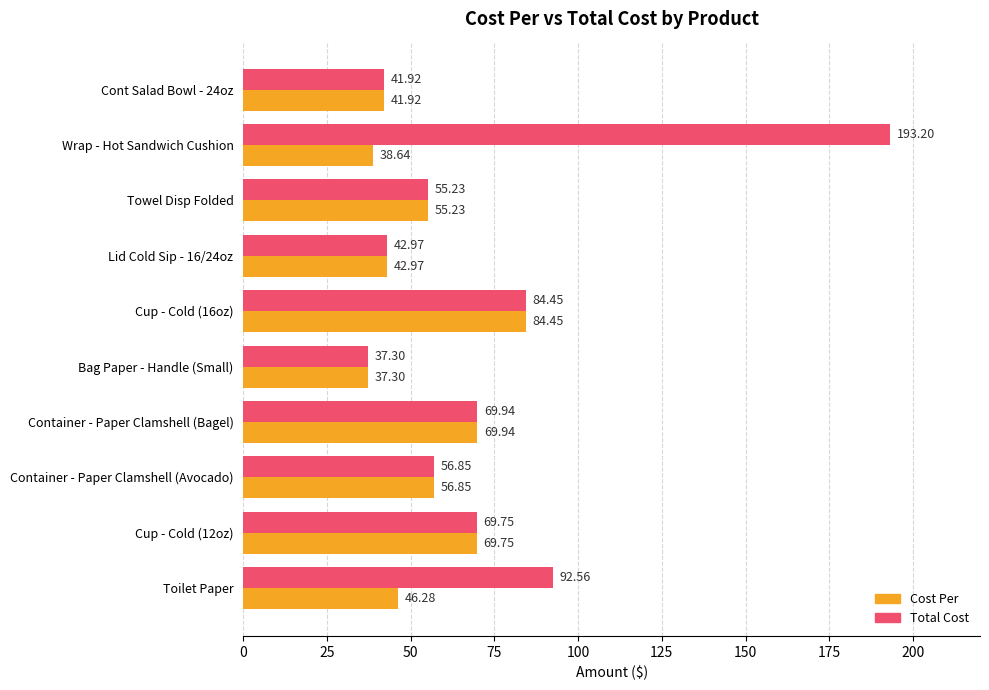

What are all the series names shown in the legend?

Cost Per, Total Cost